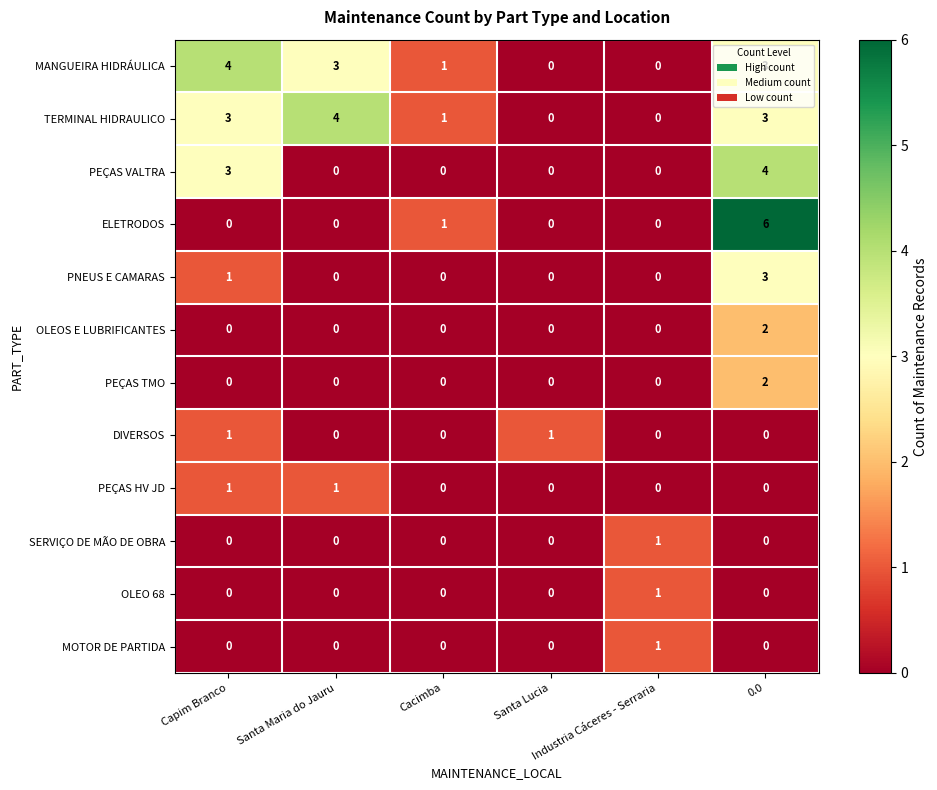

Between Capim Branco and Industria Cáceres - Serraria, which series saw the biggest shift?

MANGUEIRA HIDRÁULICA